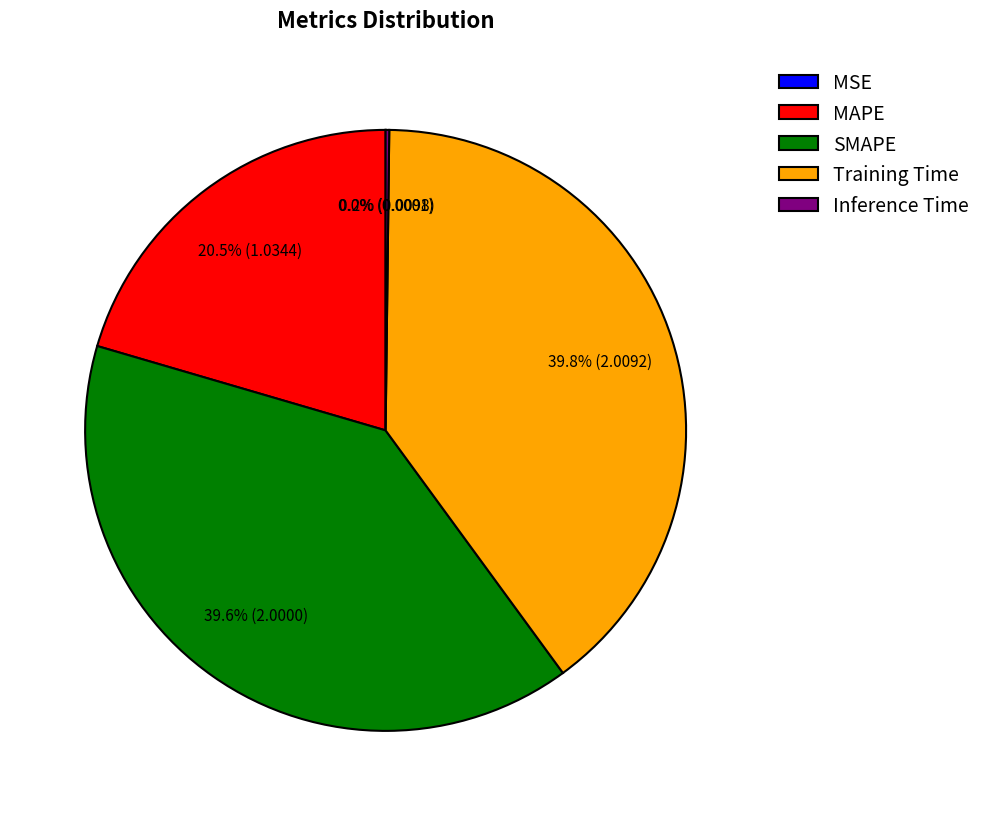

What portion of the pie excludes Training Time?

60.2%